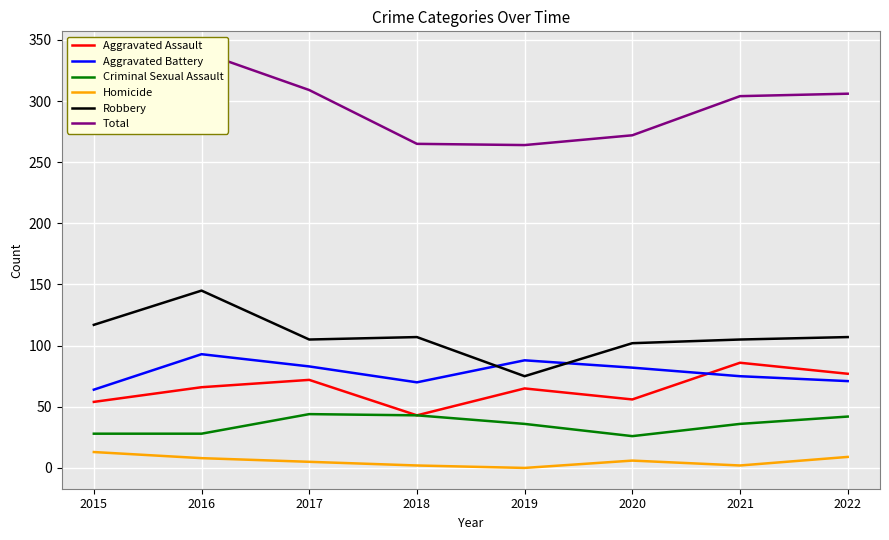

The Robbery series shows 107 at 2022. True or false?

True